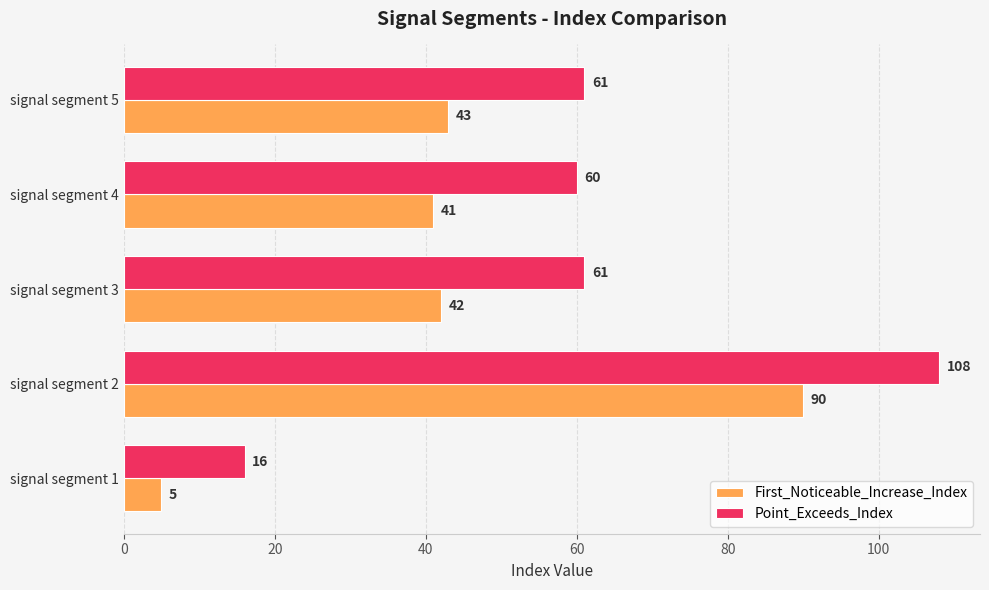

What is the approximate value of First_Noticeable_Increase_Index at signal segment 2, to the nearest 10?

90